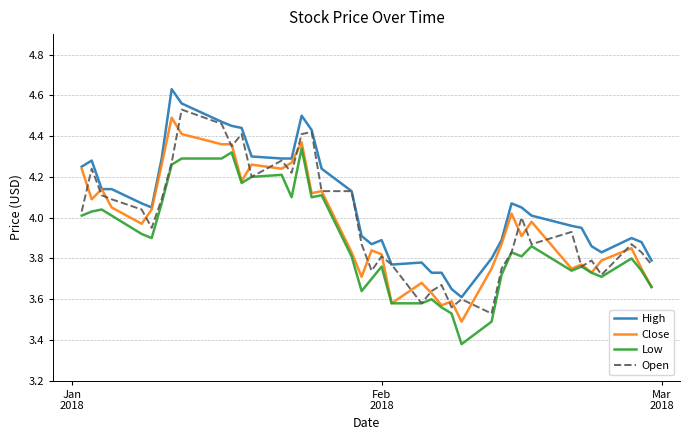

Which series has the largest total across all categories?

High